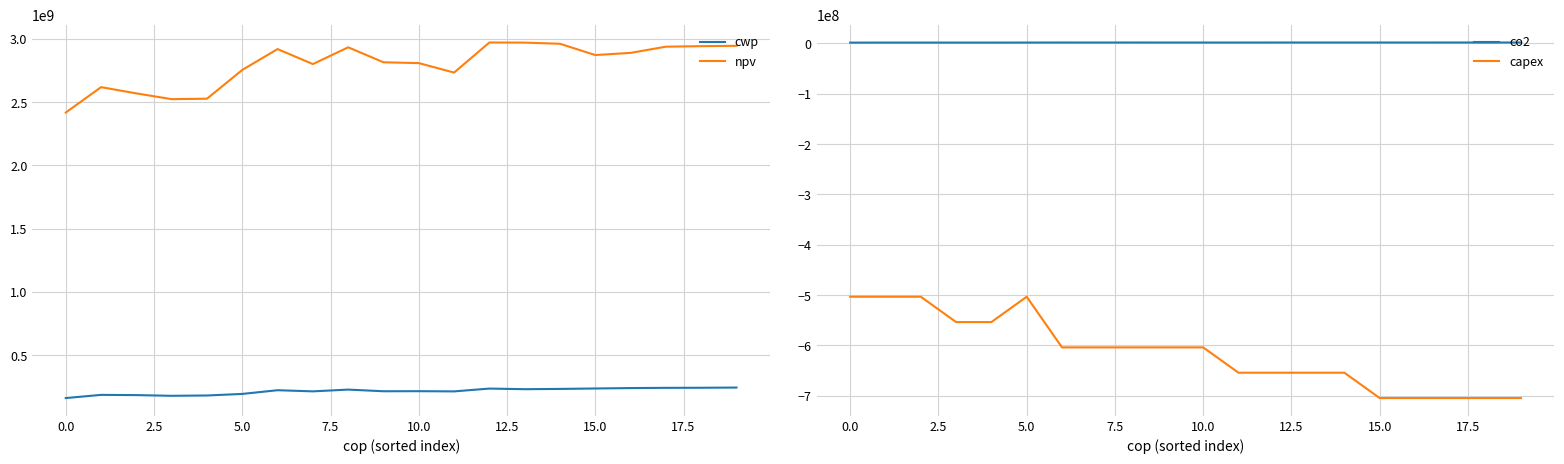

True or false: co2 and npv intersect in this chart.

False